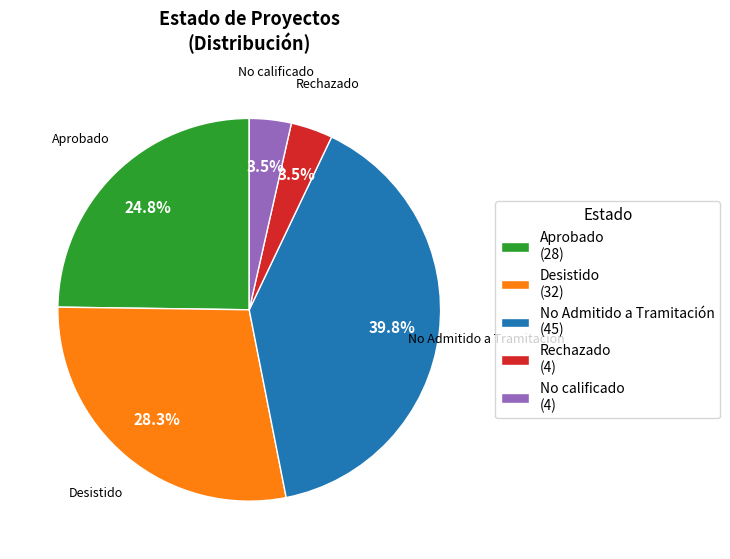

Between No calificado (4) and No Admitido a Tramitación (45), which is larger?

No Admitido a Tramitación (45)